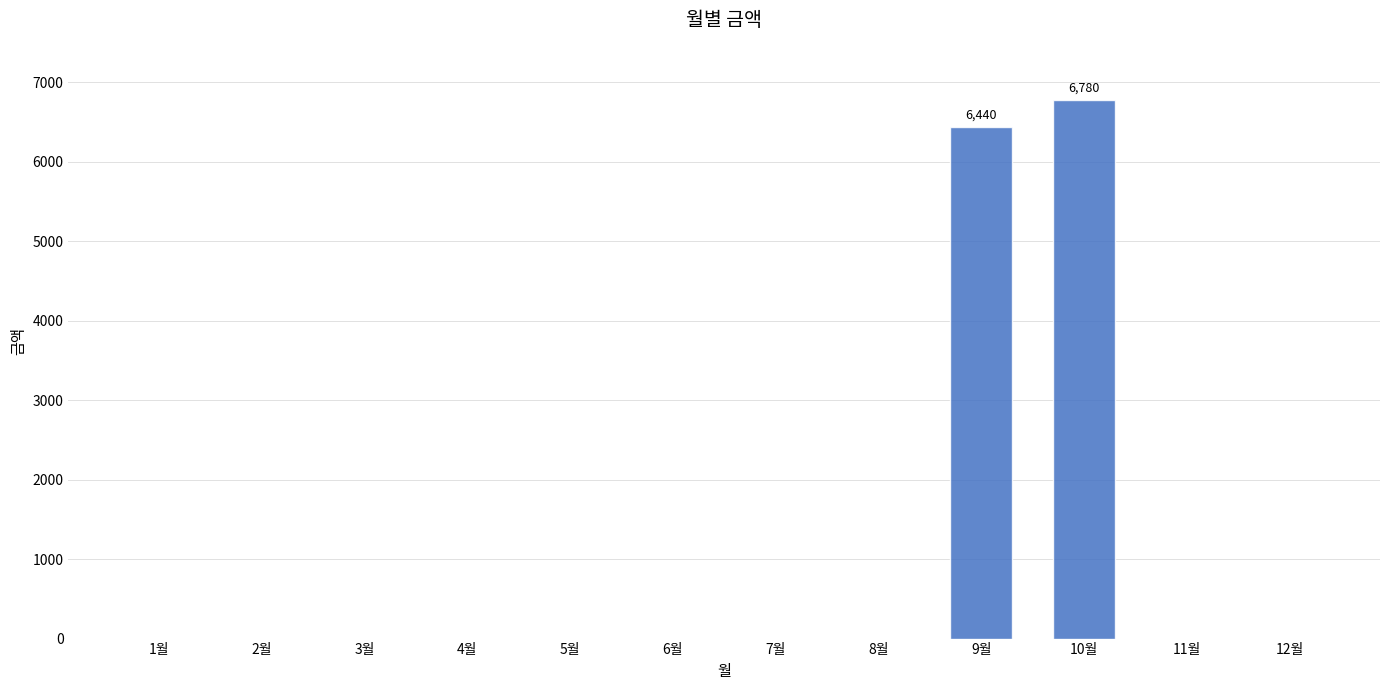

Is it true that the value at 4월 is 3501?

False